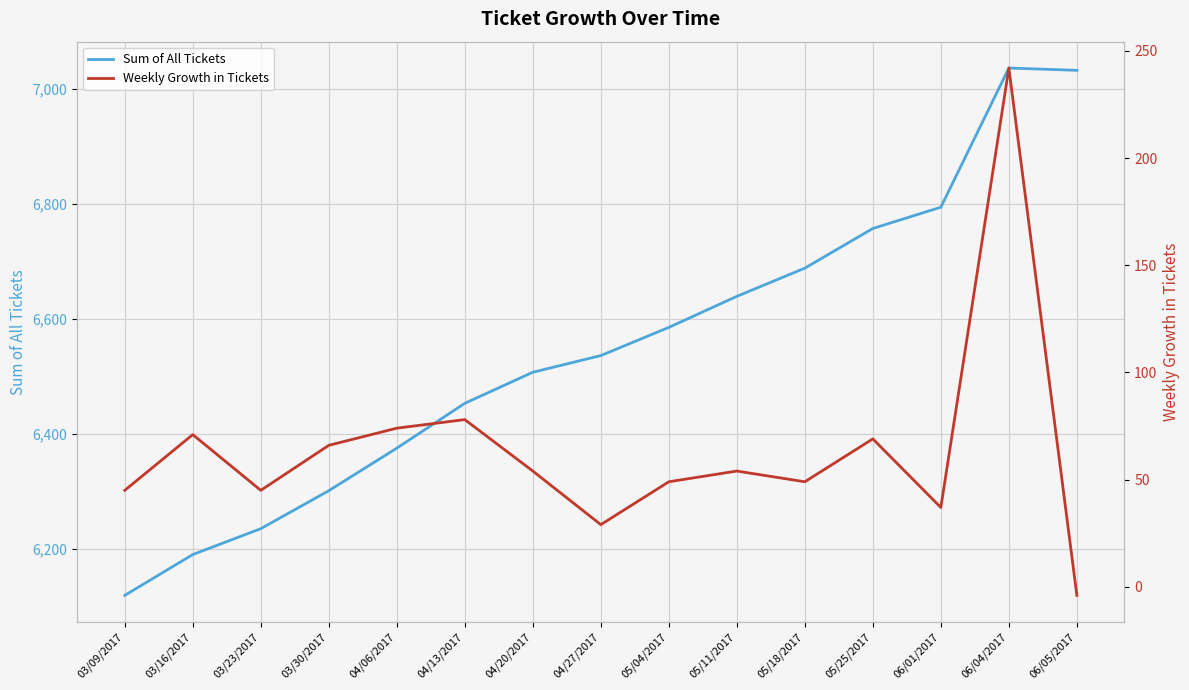

Reading left to right, what are all the values shown in this chart?

Sum of All Tickets: 03/09/2017=6119	03/16/2017=6190	03/23/2017=6235	03/30/2017=6301	04/06/2017=6375	04/13/2017=6453	04/20/2017=6507	04/27/2017=6536	05/04/2017=6585	05/11/2017=6639	05/18/2017=6688	05/25/2017=6757	06/01/2017=6794	06/04/2017=7036	06/05/2017=7032
Weekly Growth in Tickets: 03/09/2017=45	03/16/2017=71	03/23/2017=45	03/30/2017=66	04/06/2017=74	04/13/2017=78	04/20/2017=54	04/27/2017=29	05/04/2017=49	05/11/2017=54	05/18/2017=49	05/25/2017=69	06/01/2017=37	06/04/2017=242	06/05/2017=-4